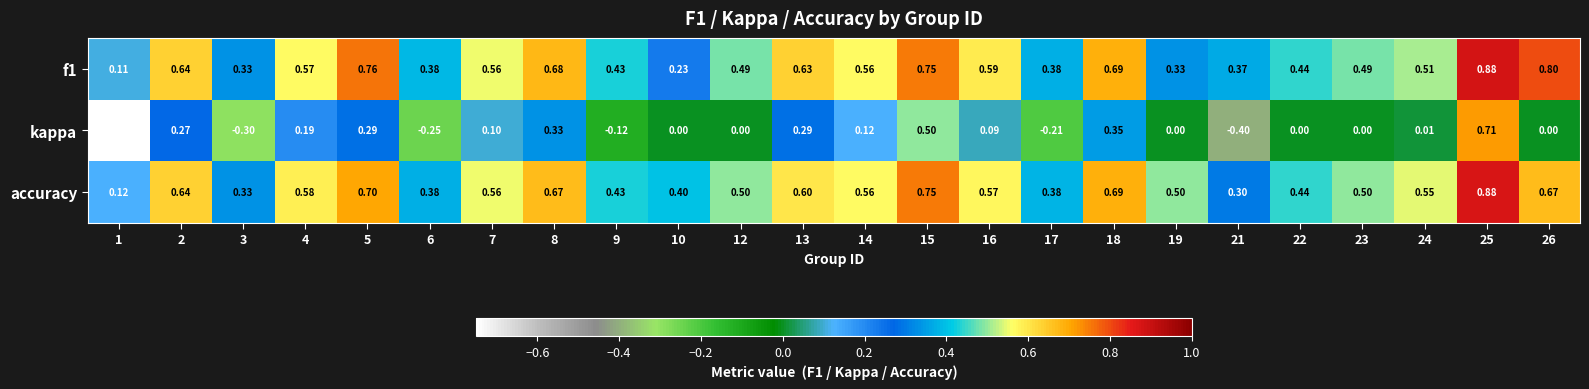

Which series has the widest spread of values?

kappa